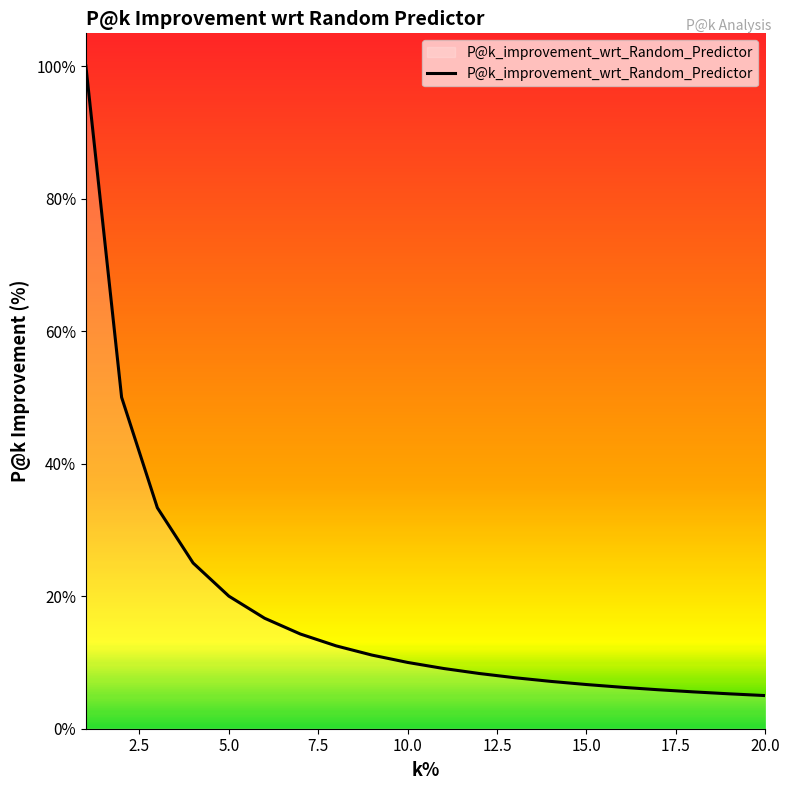

What is the difference between the maximum and minimum values?

95.1